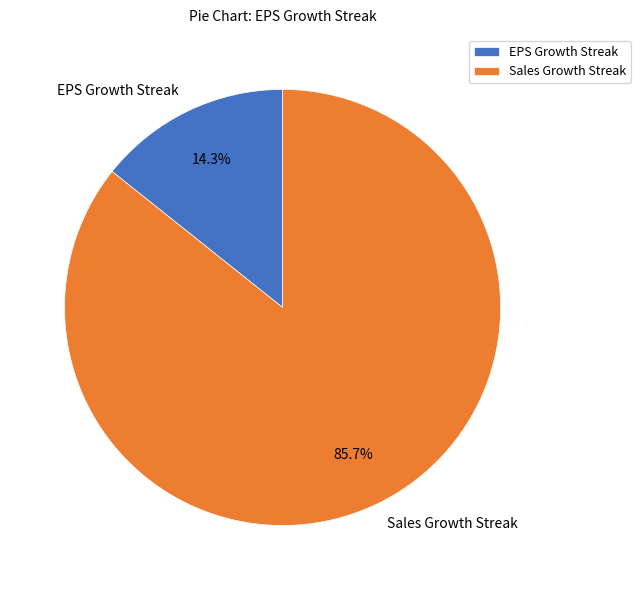

Is the sum of Sales Growth Streak and EPS Growth Streak greater than half?

Yes